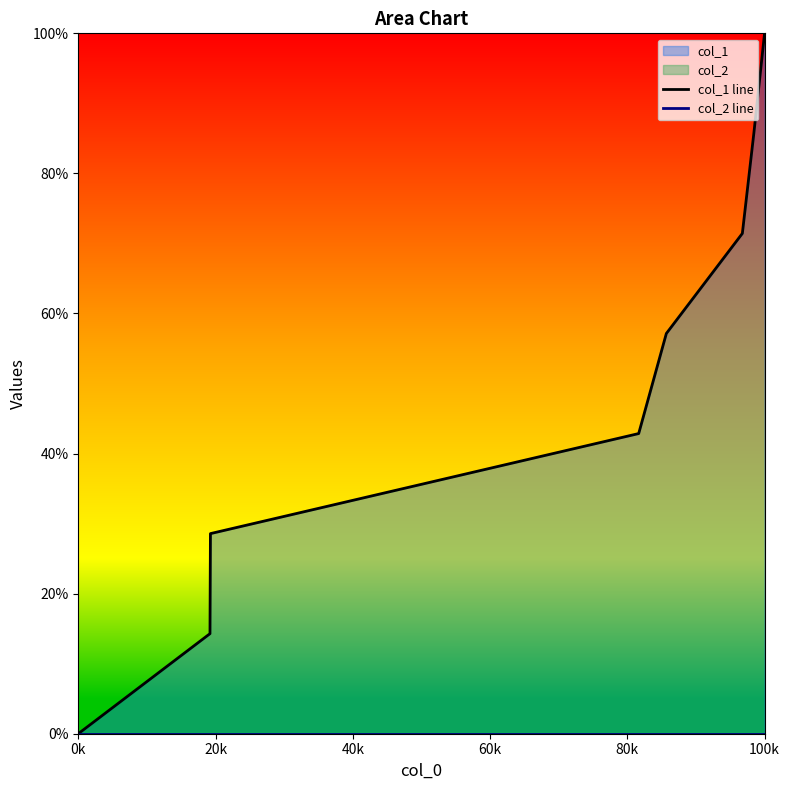

The col_1 line series shows 13.2 at 40k. True or false?

False